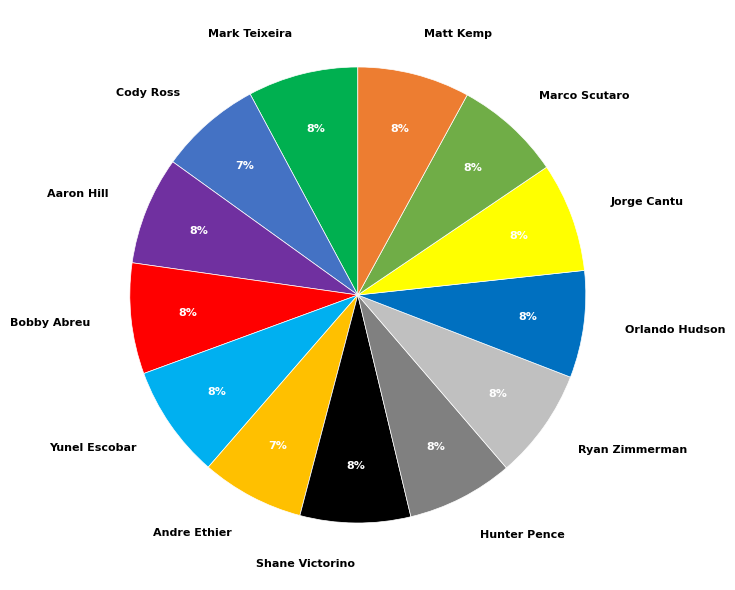

Do Bobby Abreu and Aaron Hill together represent more than half of the pie?

No